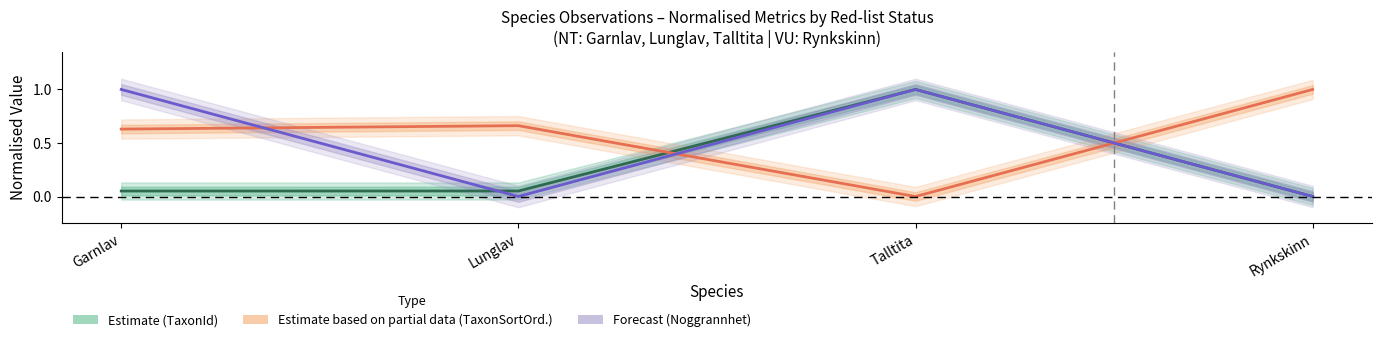

Where is the first local maximum for Forecast (Noggrannhet norm.)?

Talltita